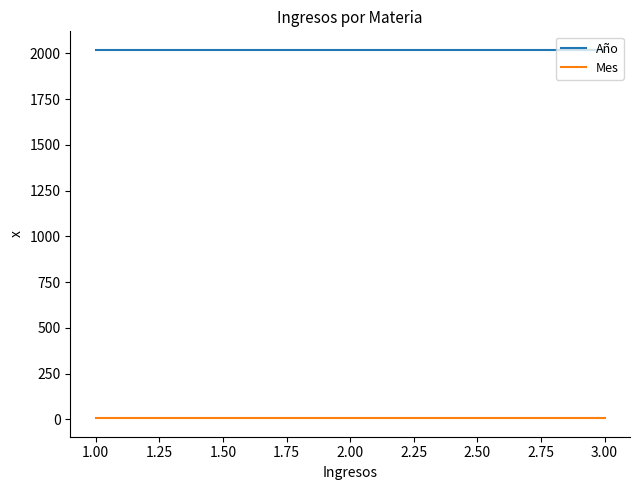

At how many categories does at least one series exceed 1610?

13